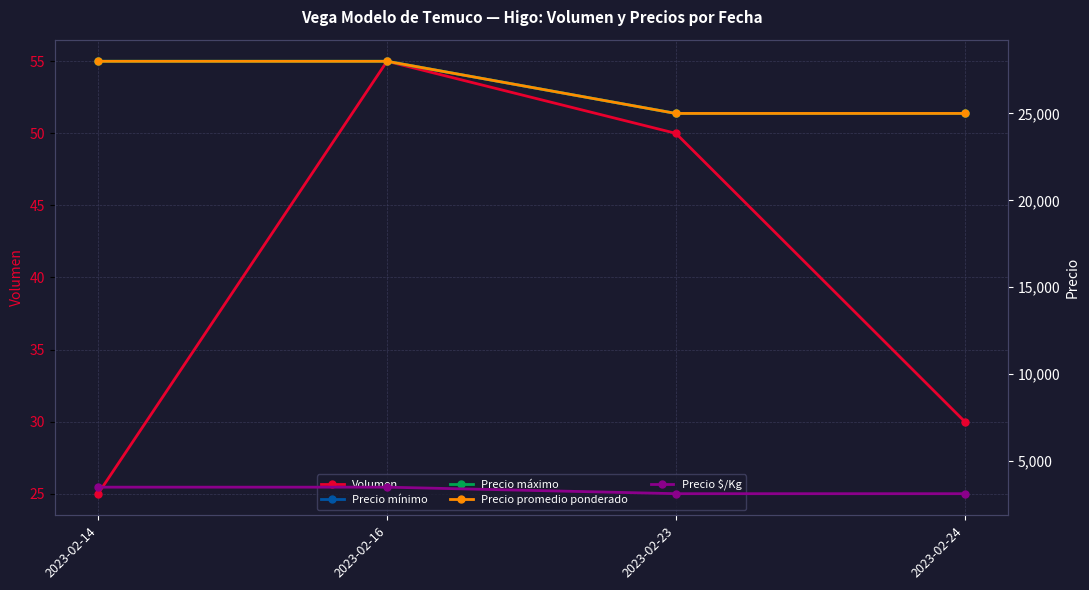

List the series in order of their peak value, highest first.

Precio mínimo, Precio máximo, Precio promedio ponderado, Precio $/Kg, Volumen